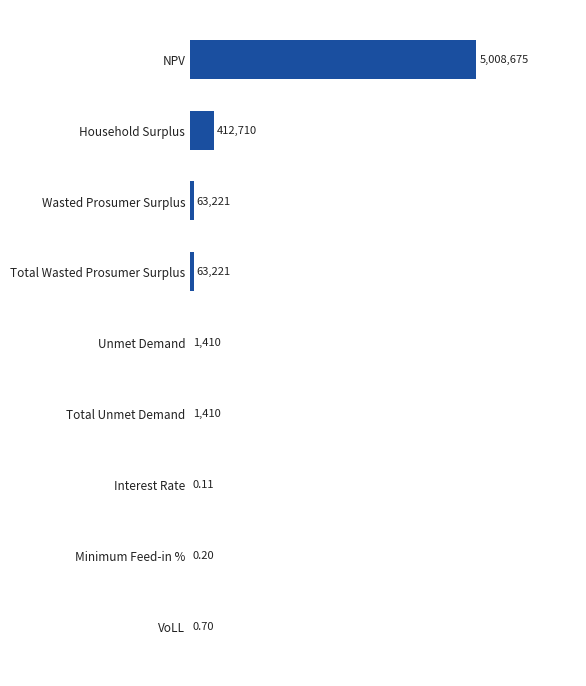

List the labels in order of value, largest first.

NPV, Household Surplus, Wasted Prosumer Surplus, Total Wasted Prosumer Surplus, Unmet Demand, Total Unmet Demand, VoLL, Minimum Feed-in %, Interest Rate